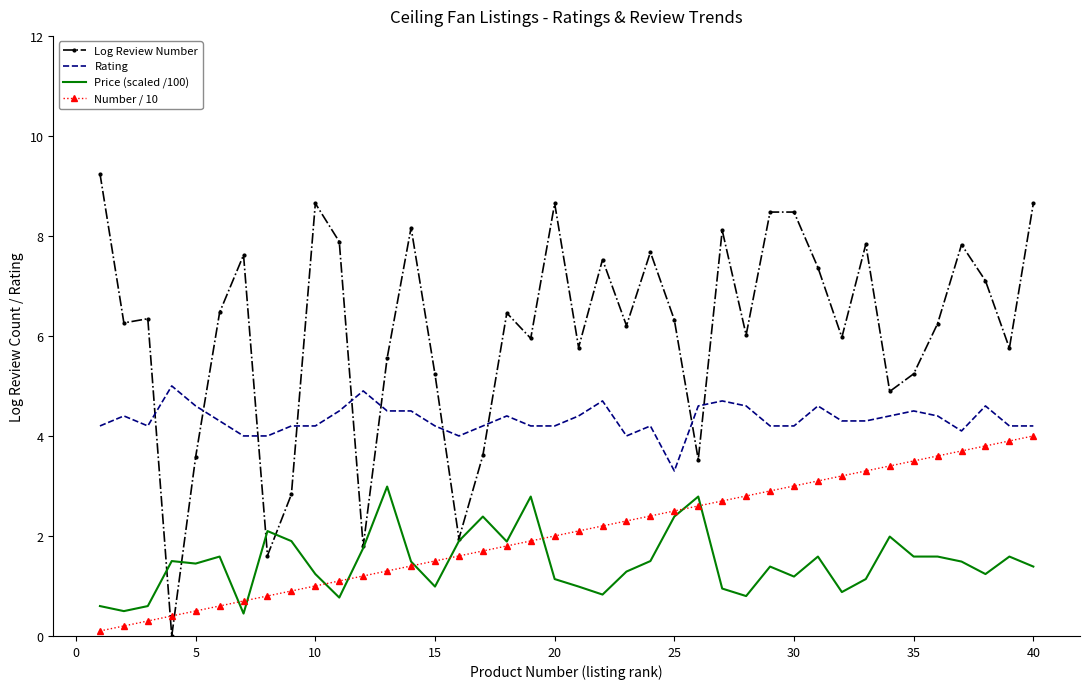

True or false: Rating and Price (scaled /100) intersect in this chart.

False